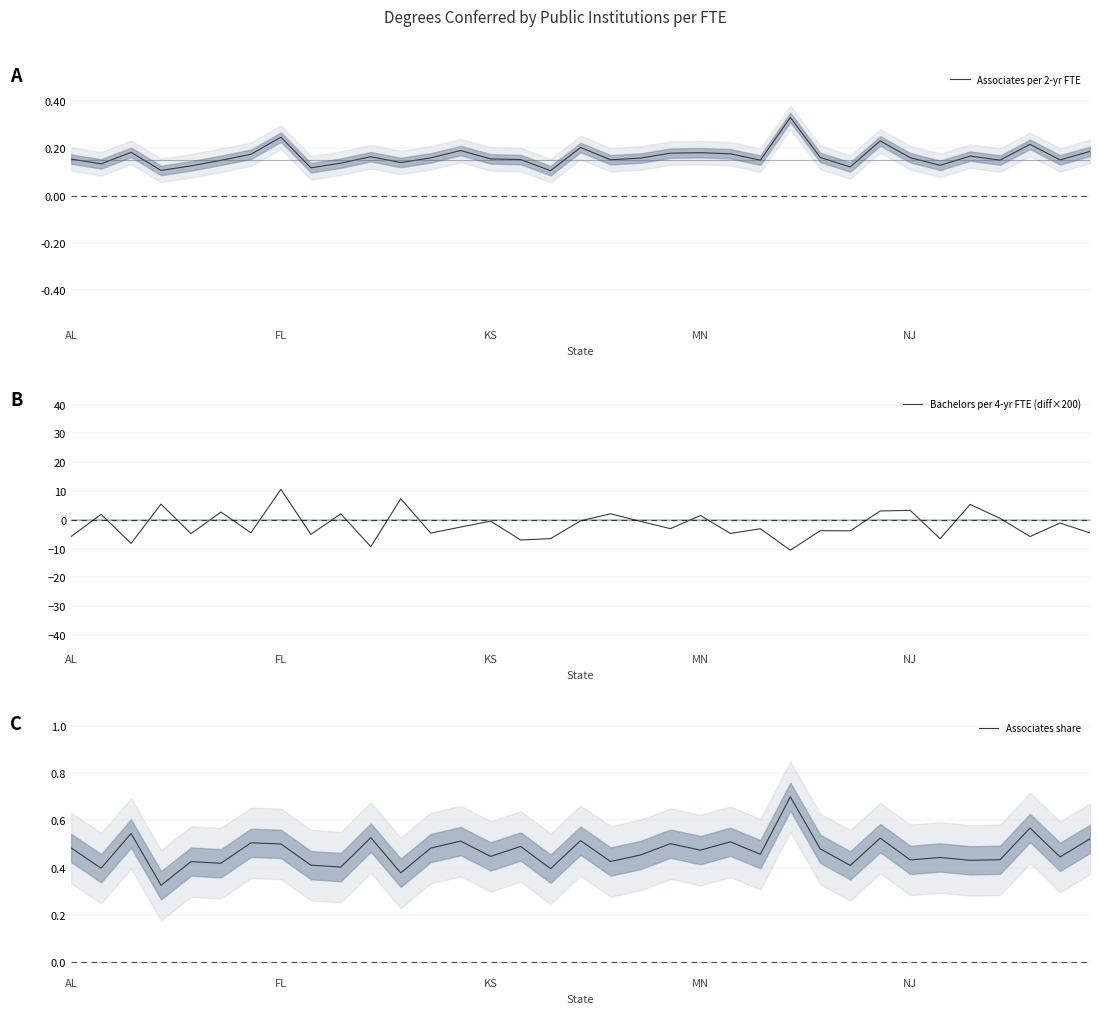

The Associates per 2-yr FTE series shows 0.1 at KS. True or false?

False